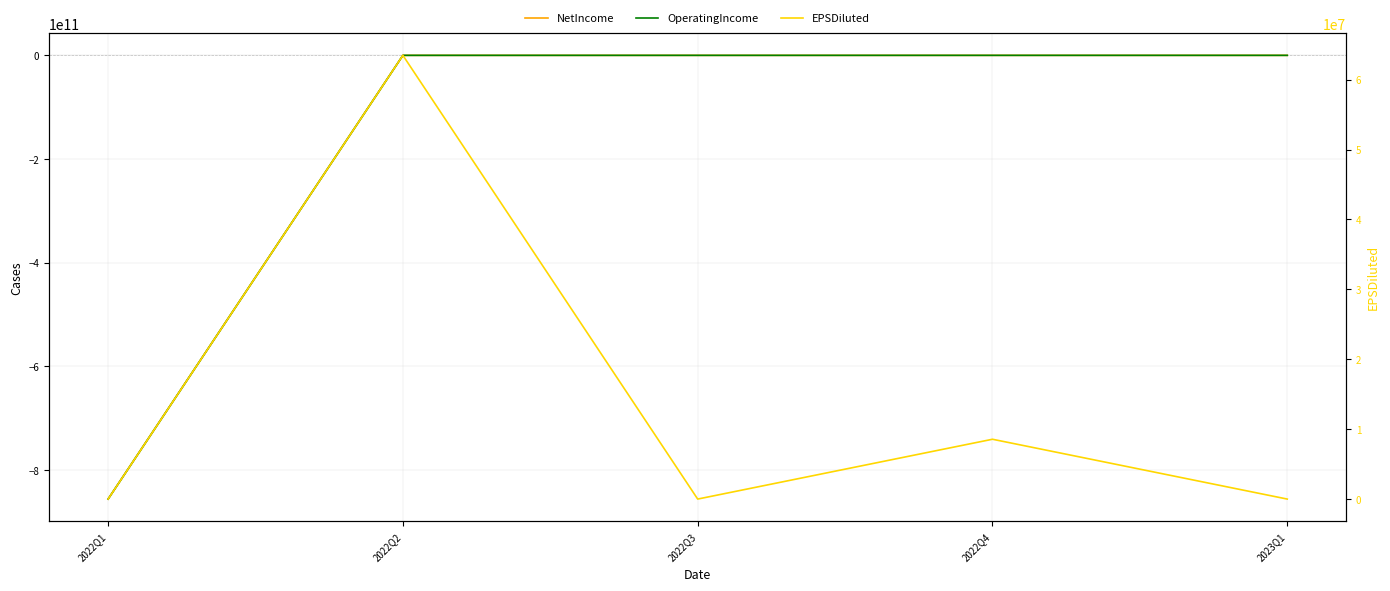

Which series changed the most between 2022Q2 and 2023Q1?

EPSDiluted